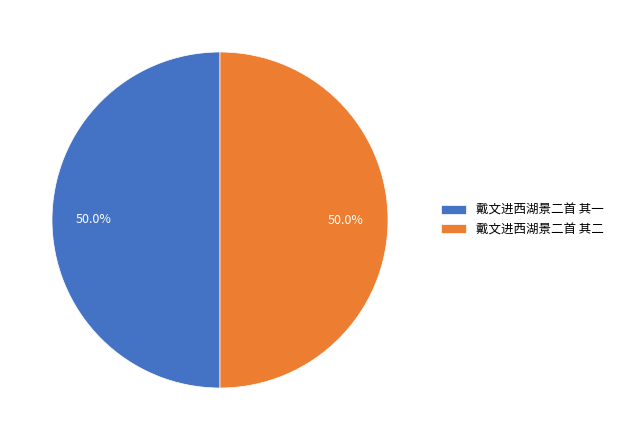

Approximately how many times larger is the value at 戴文进西湖景二首 其二 compared to 戴文进西湖景二首 其一?

1.0